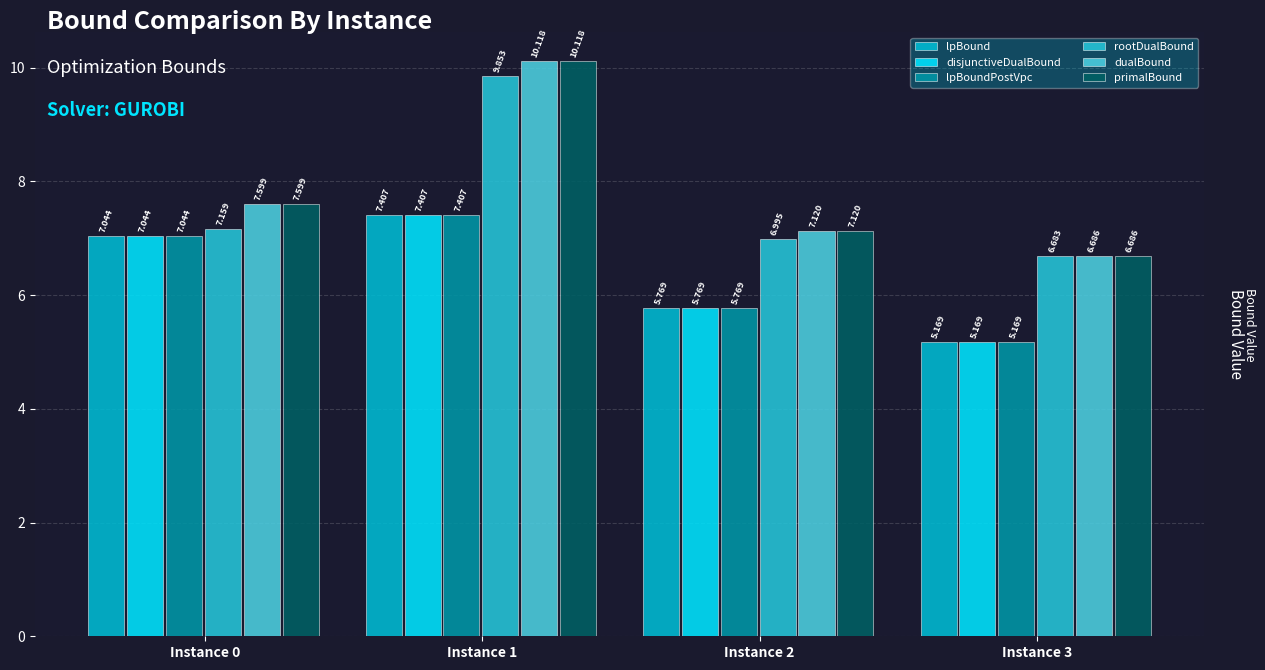

At how many categories does at least one series exceed 9?

1